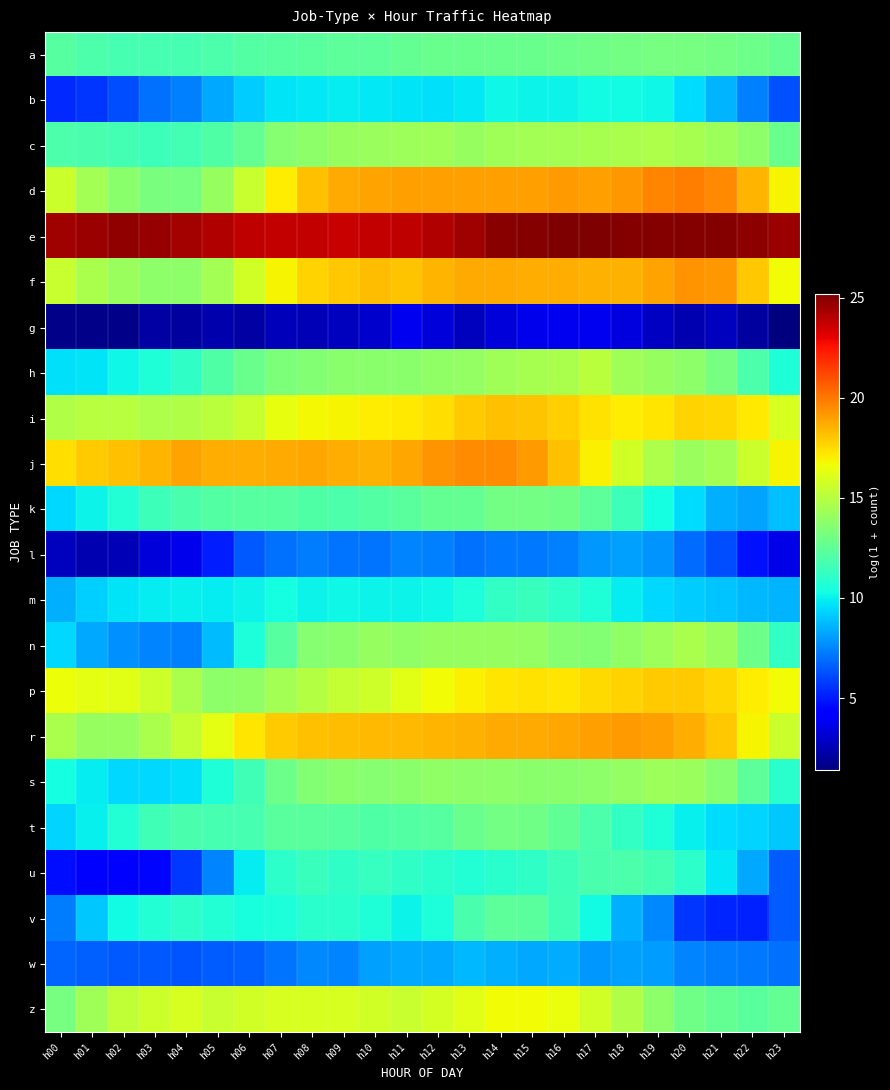

How many categories are shown in the chart?

24